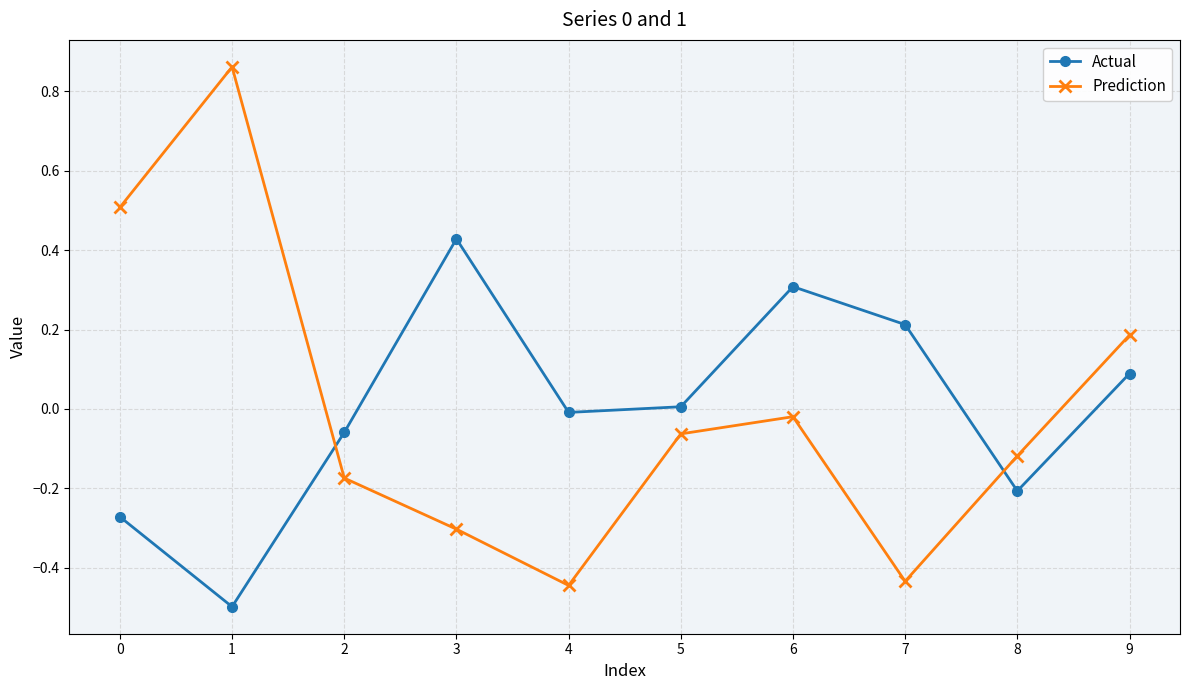

Which series has the widest spread of values?

Prediction